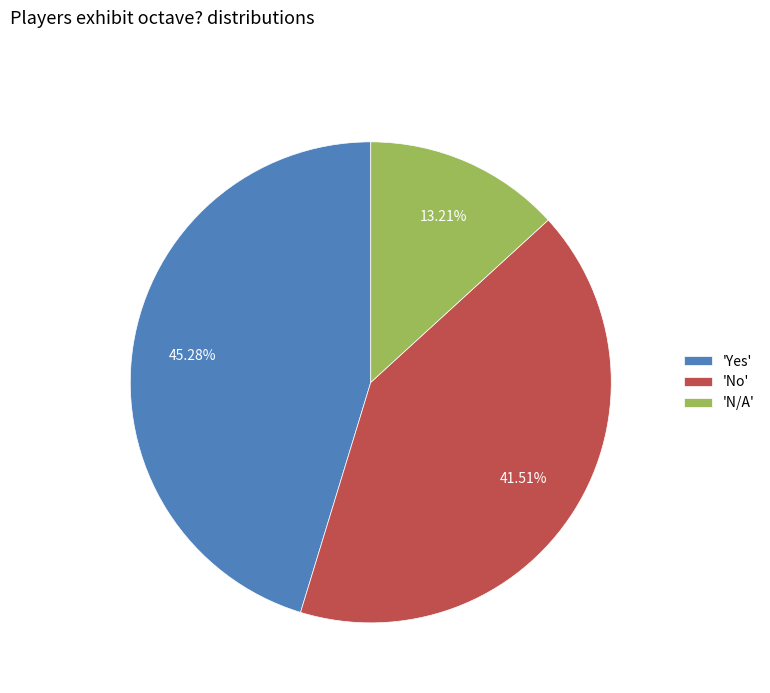

To the nearest percent, what is the difference between the largest and smallest slice percentages?

32%